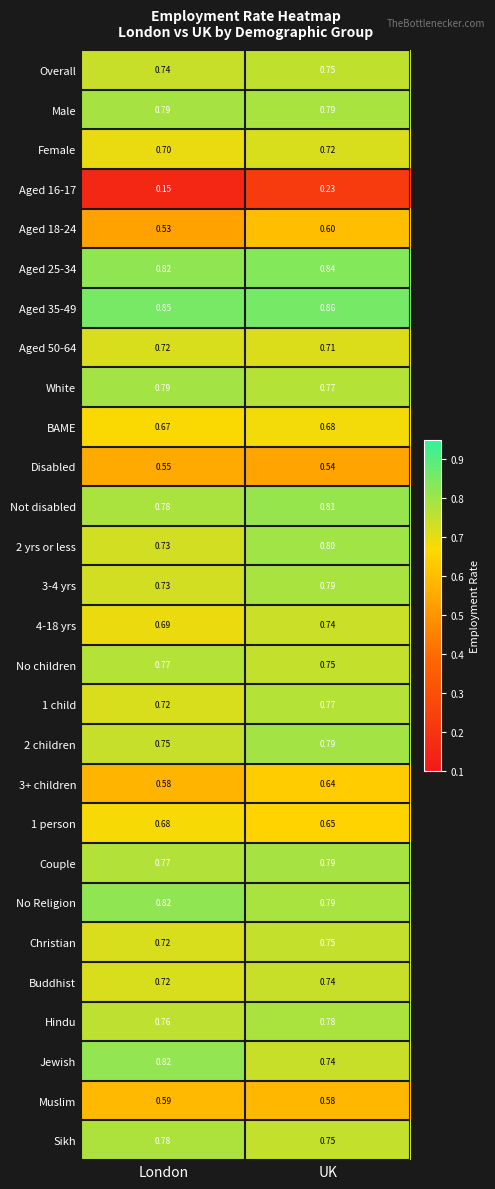

At which category is the sum across all series the highest?

UK